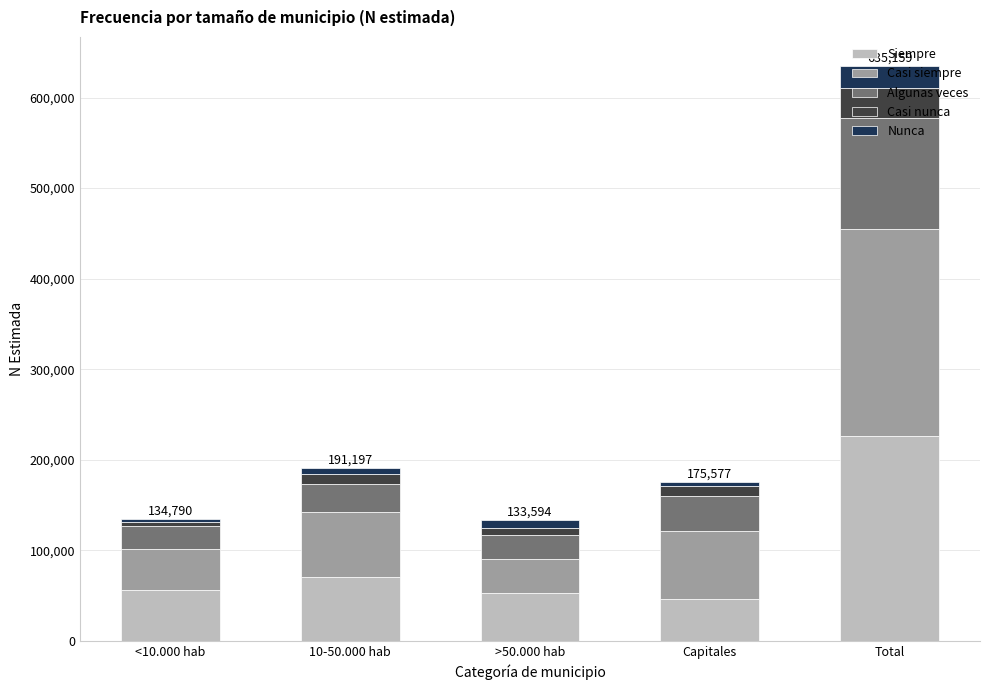

What is the difference between the second highest and second lowest values in the Siempre series?

17580